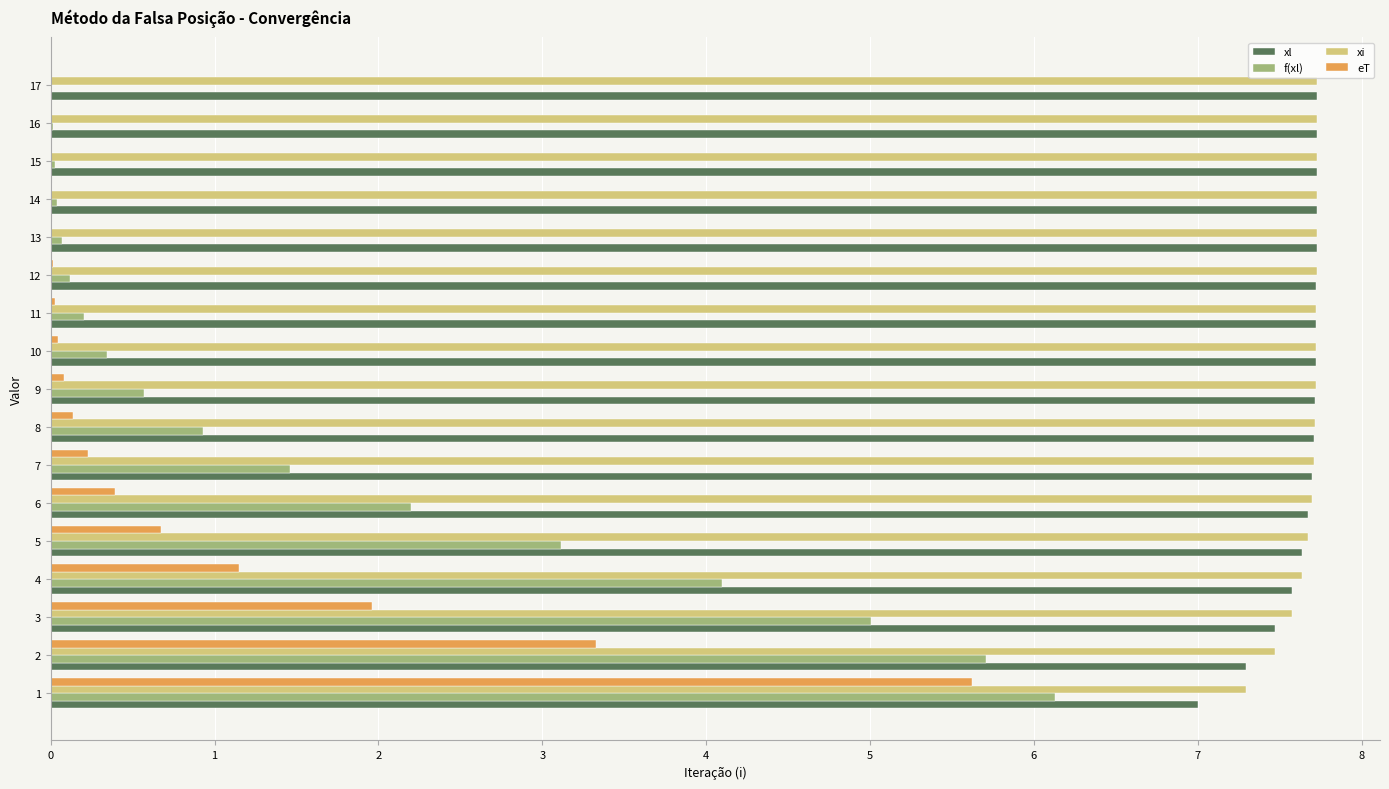

What is the highest value of the xl series?

7.7